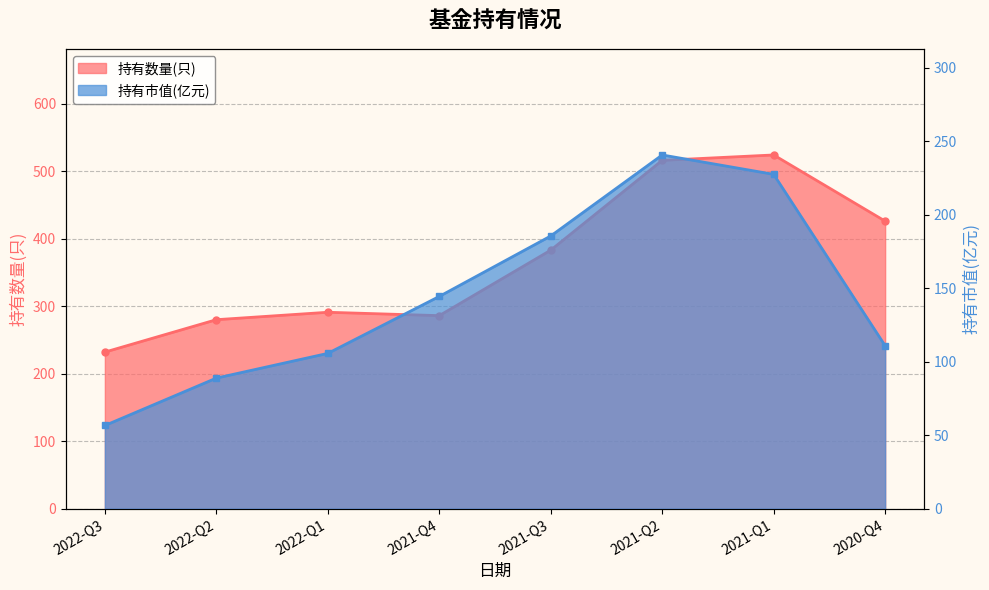

What is the difference between the highest and lowest values at 2022-Q3?

175.3